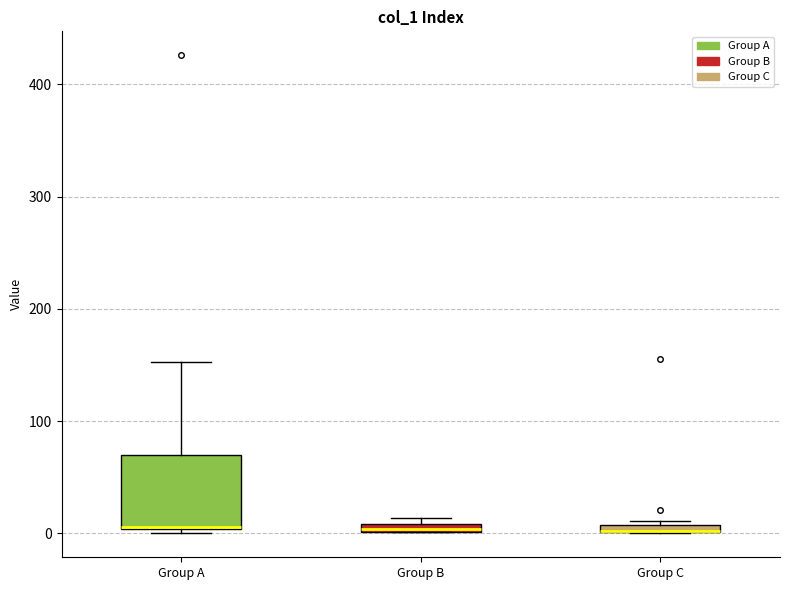

Which box is the tallest, from its lower edge to its upper edge?

Group A